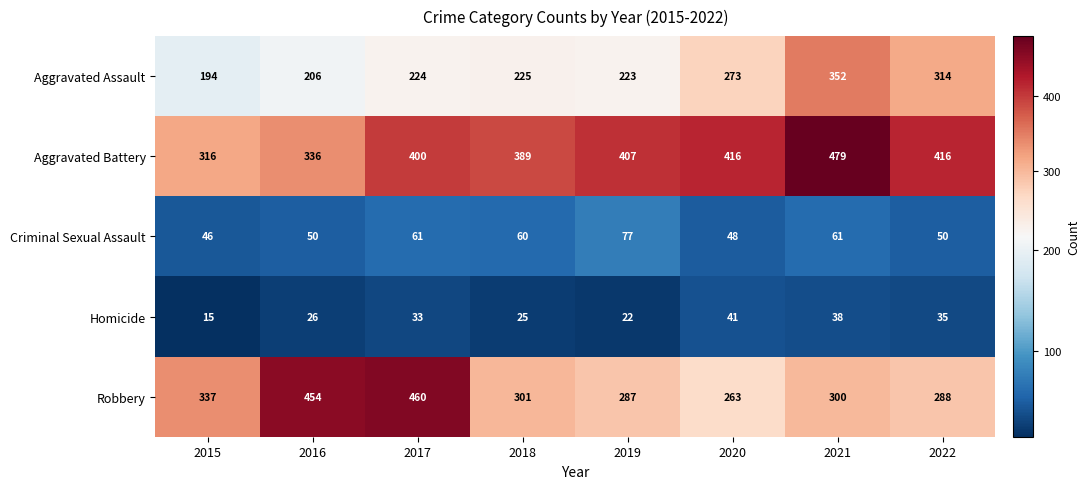

Rank the series at 2016 from lowest to highest value.

Homicide, Criminal Sexual Assault, Aggravated Assault, Aggravated Battery, Robbery